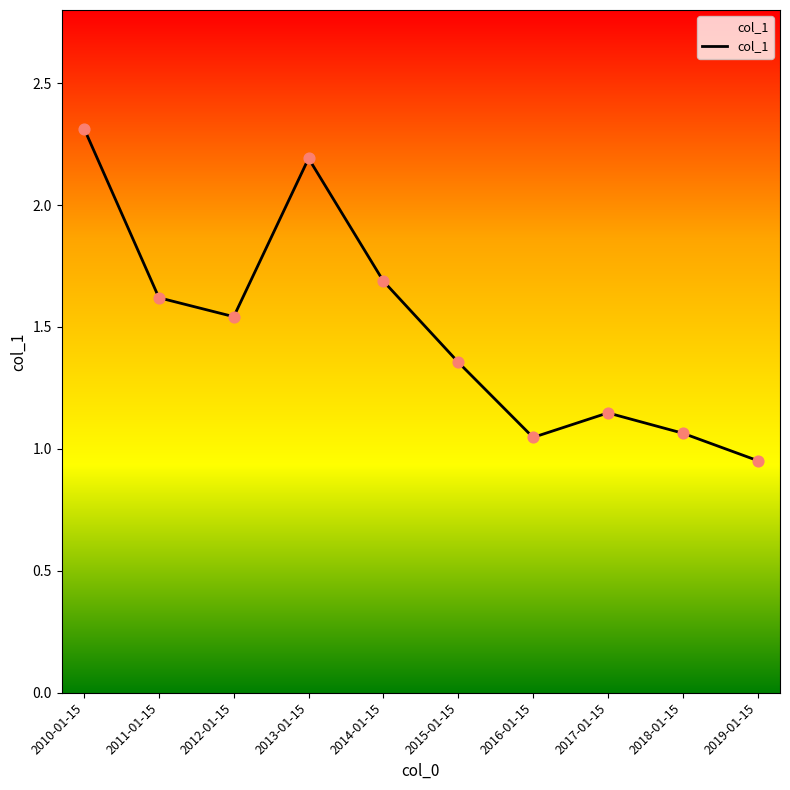

What is the change in value from 2011-01-15 to 2016-01-15?

-0.6